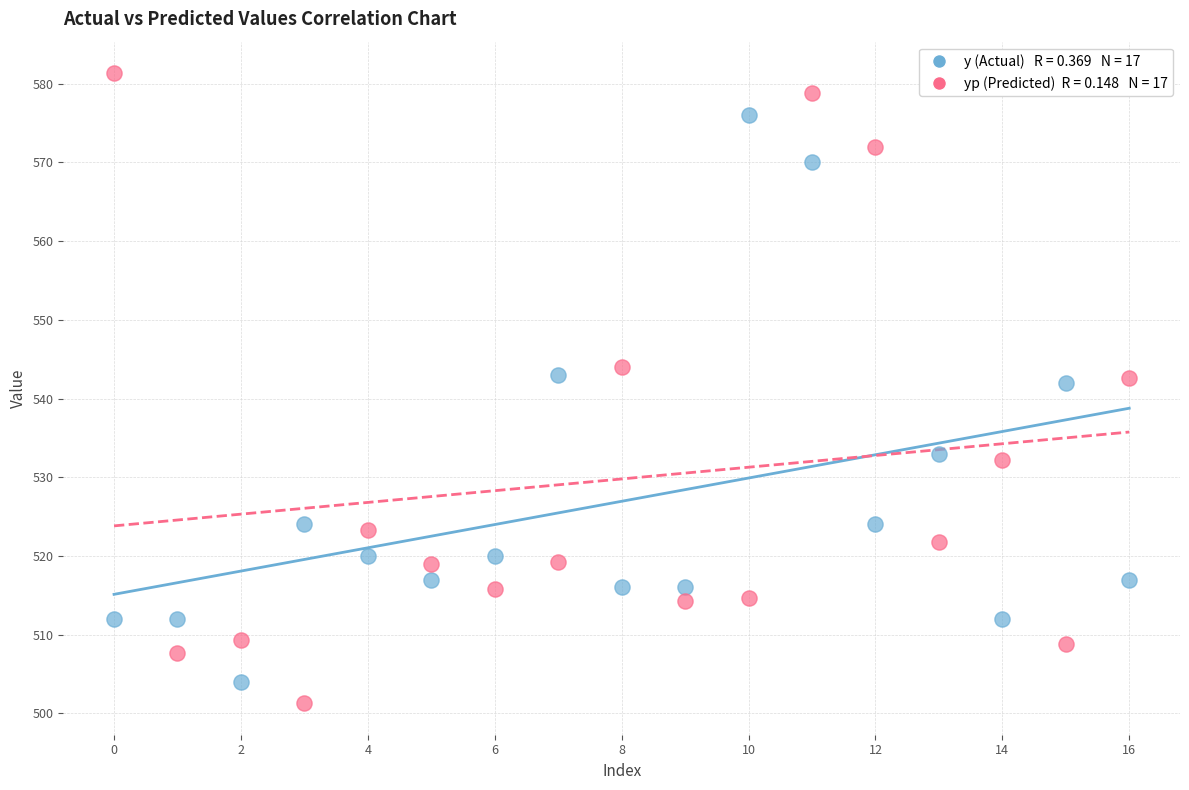

Across all data points, what is the range of Y values (max minus min)?

80.1